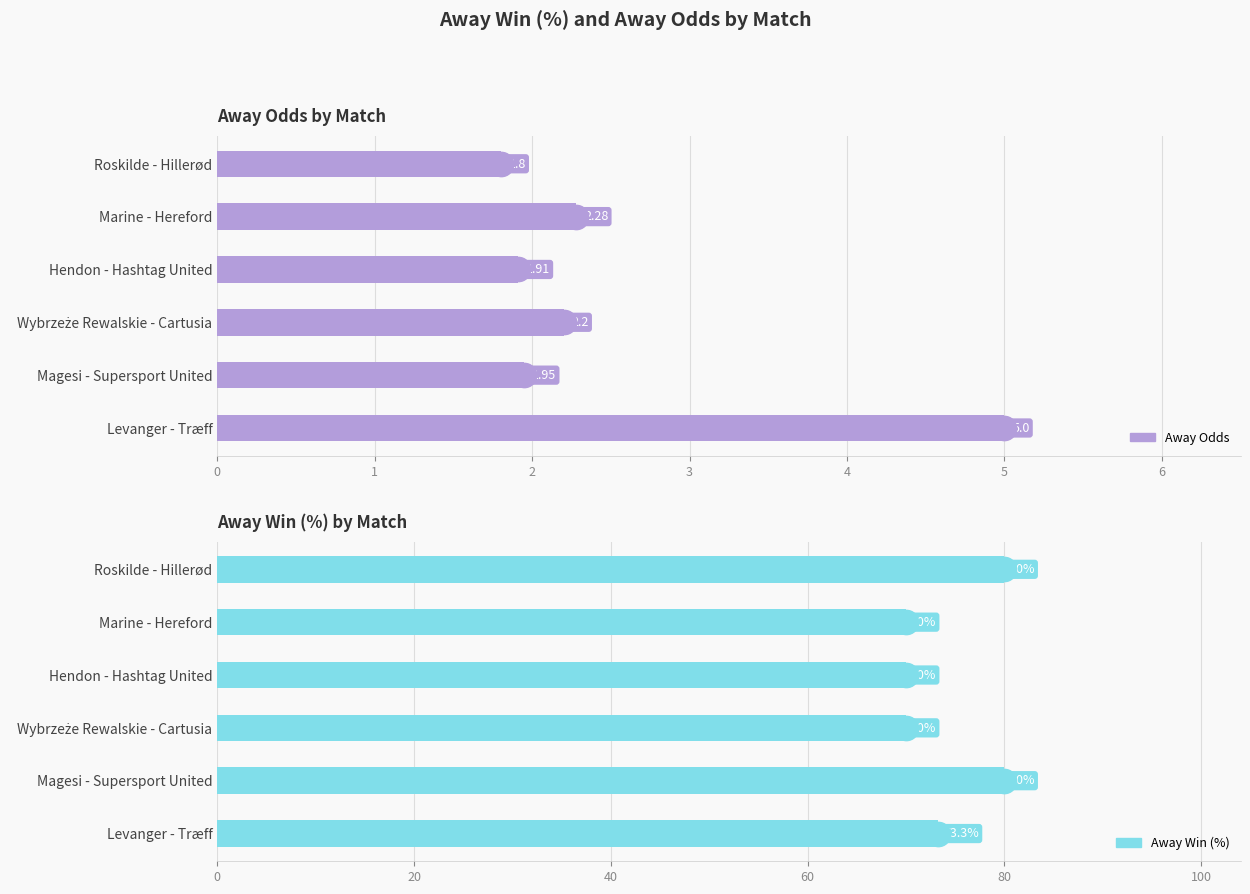

What is the difference between the second highest and second lowest values in the Away Odds series?

0.4